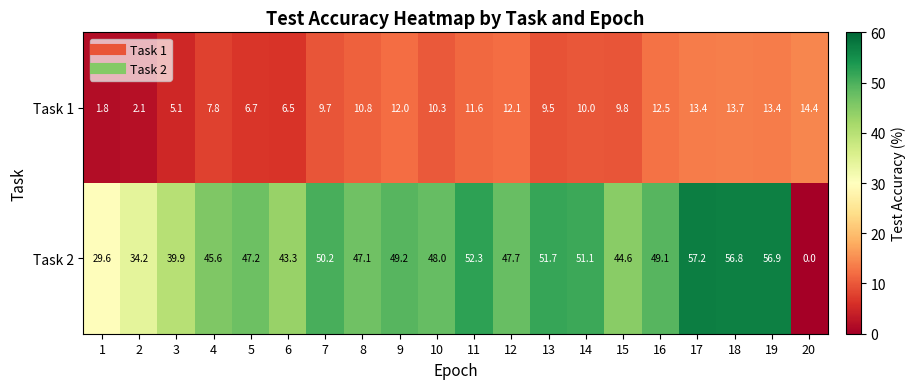

What is the difference between the second highest and second lowest values in the Task 1 series?

11.6